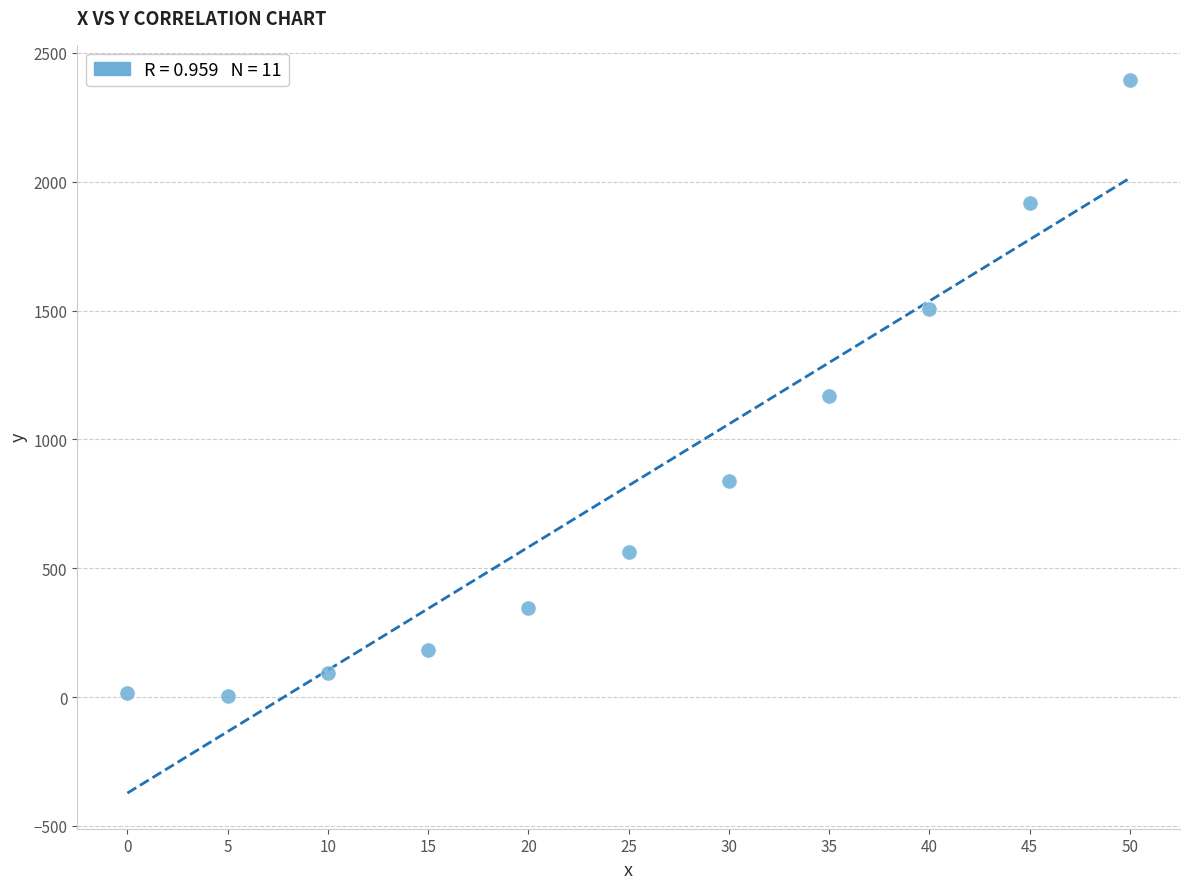

What is the average X value?

25.0